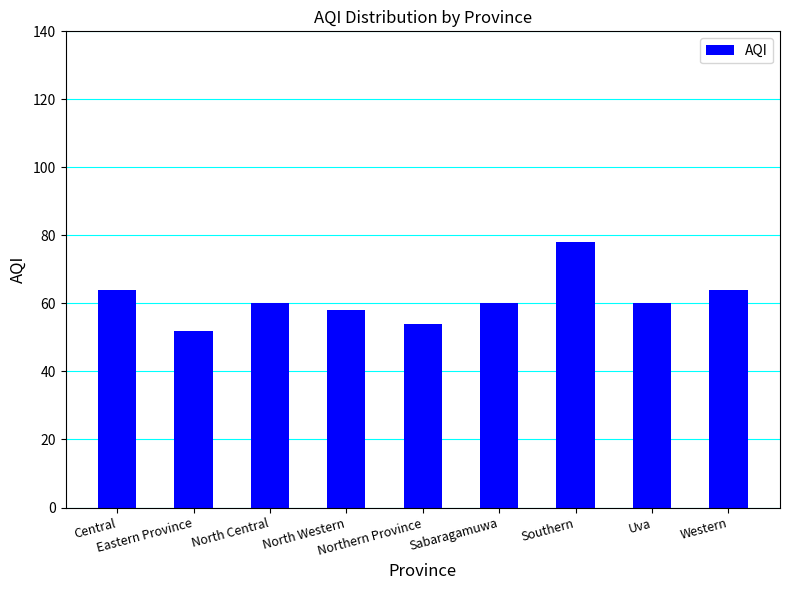

Read the value at Eastern Province.

52